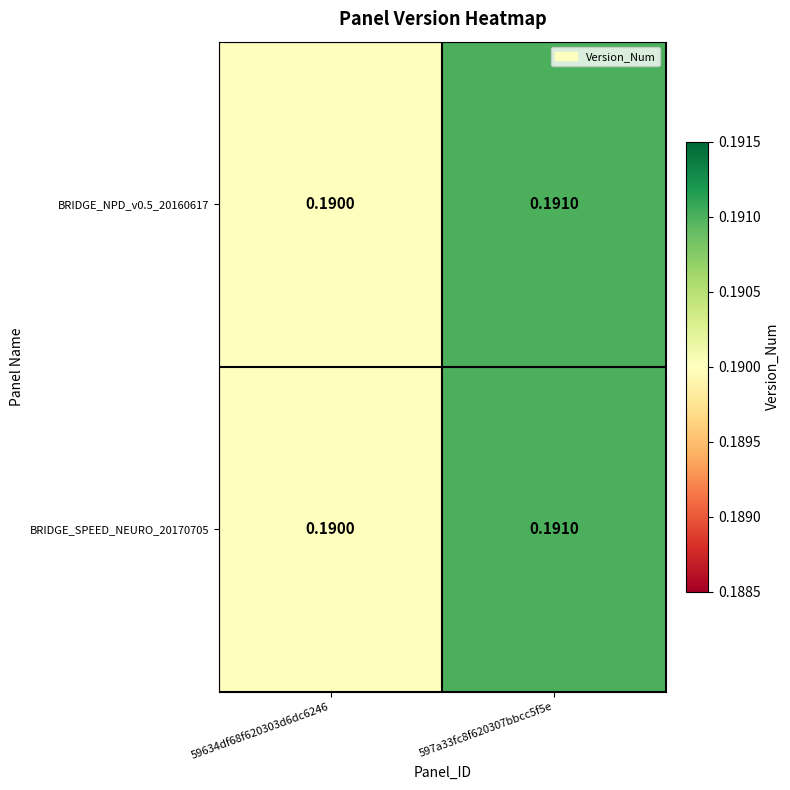

Count the number of data series in this chart.

2